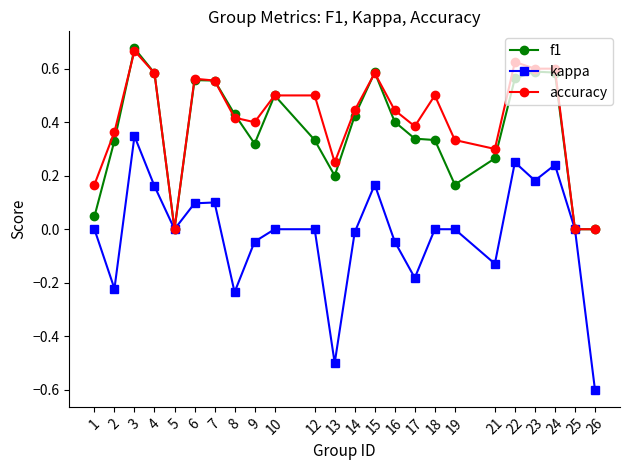

Between 1 and 16, which series saw the biggest shift?

f1